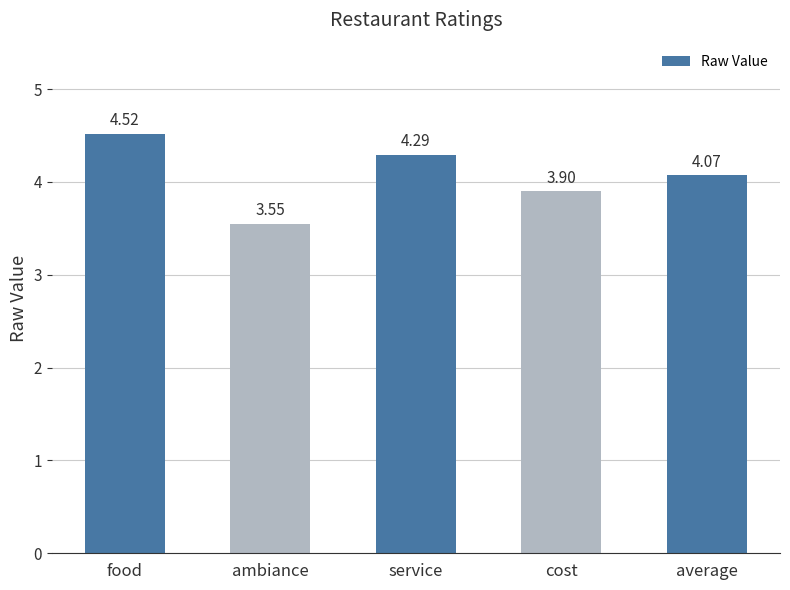

What position from the right is ambiance?

4